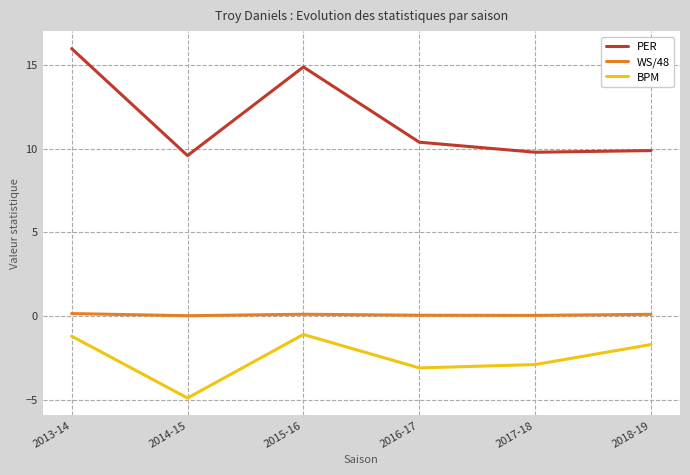

The value of PER at 2014-15 is 4.4. True or false?

False